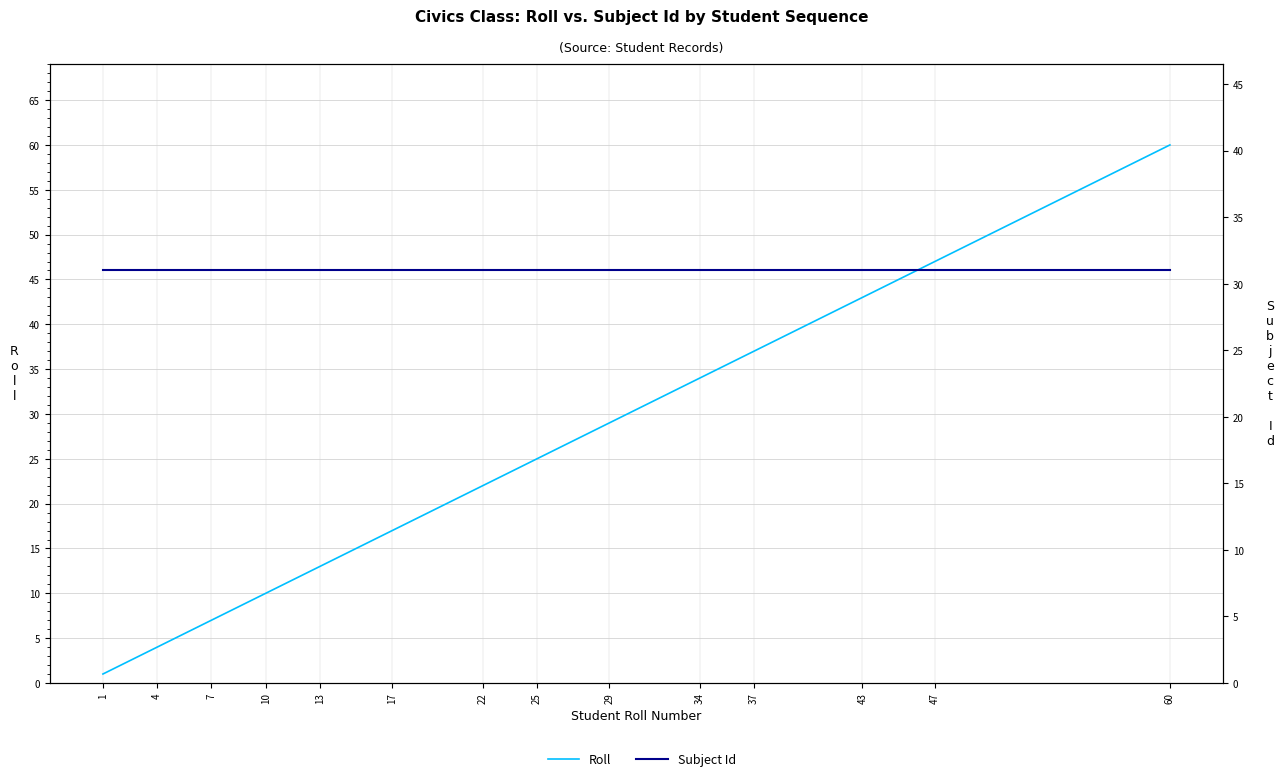

Which series has the largest total across all categories?

Subject Id